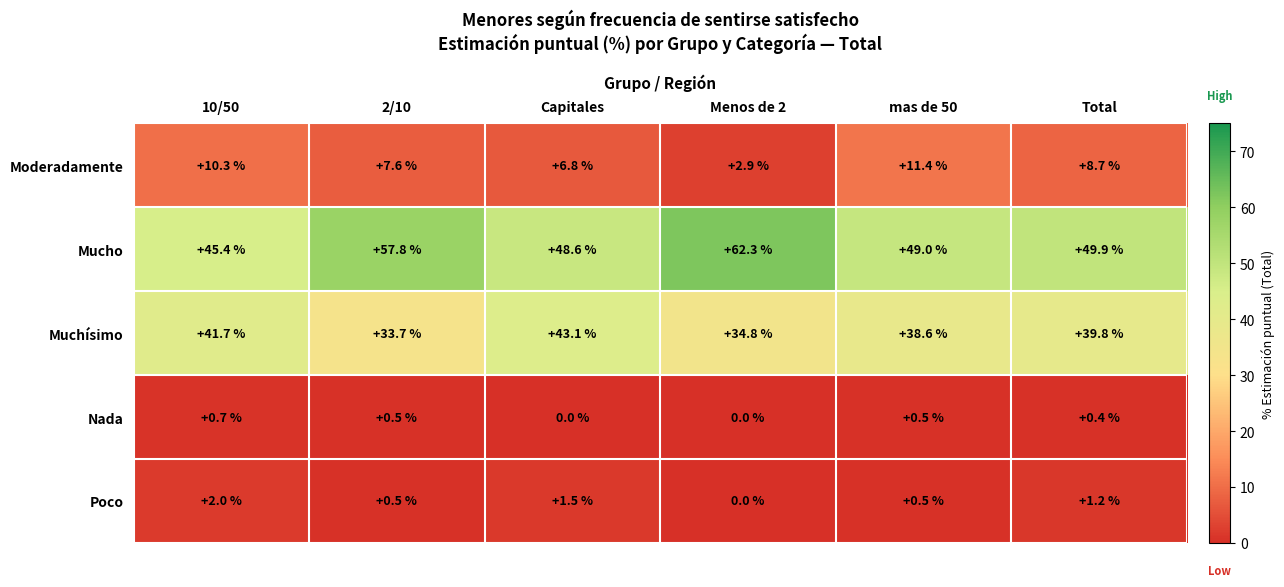

What is the maximum value for Poco?

2.0